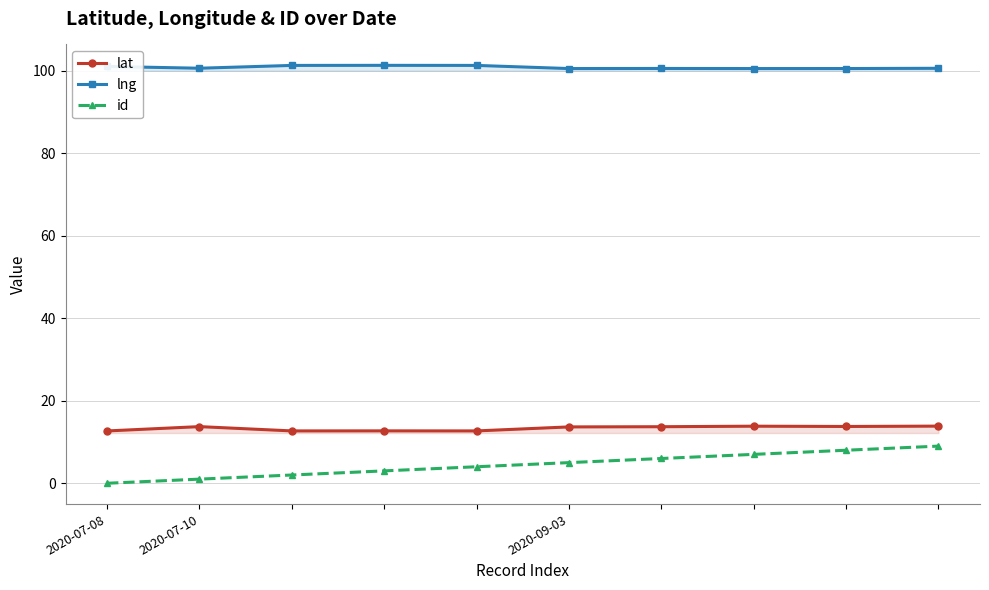

Is it true that id equals 1.0 at 2020-07-10?

True